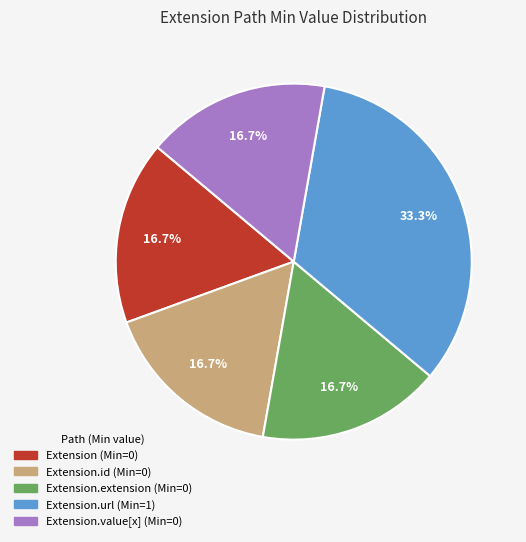

Does any single category account for the majority?

No